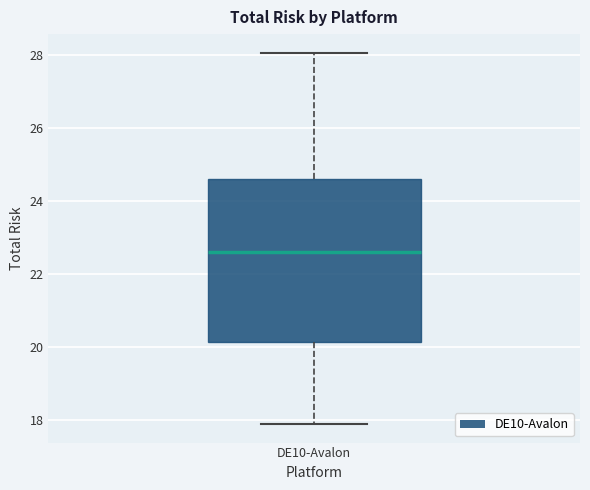

Read this box plot against the y-axis: the position of the median line, the range covered by the box, and the ends of both whiskers. The values are not printed on the chart, so give them approximately, as read against the axis.

median 22.6, box 20.2 to 24.6, whiskers 18.0 to 28.0